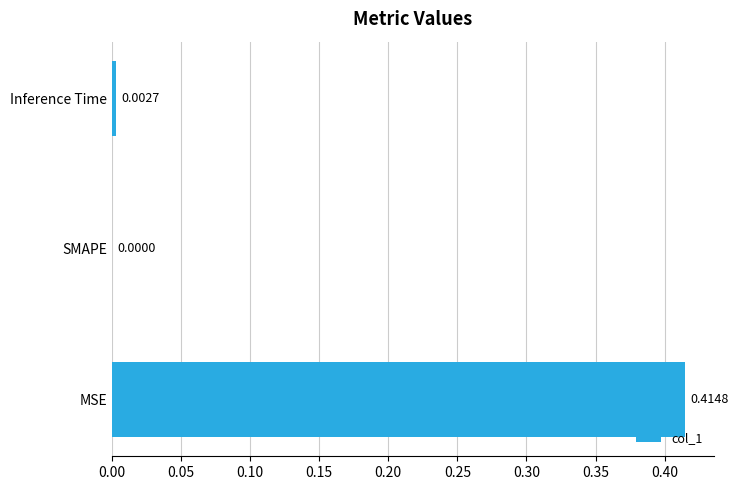

What is the change in value from MSE to Inference Time?

-0.4